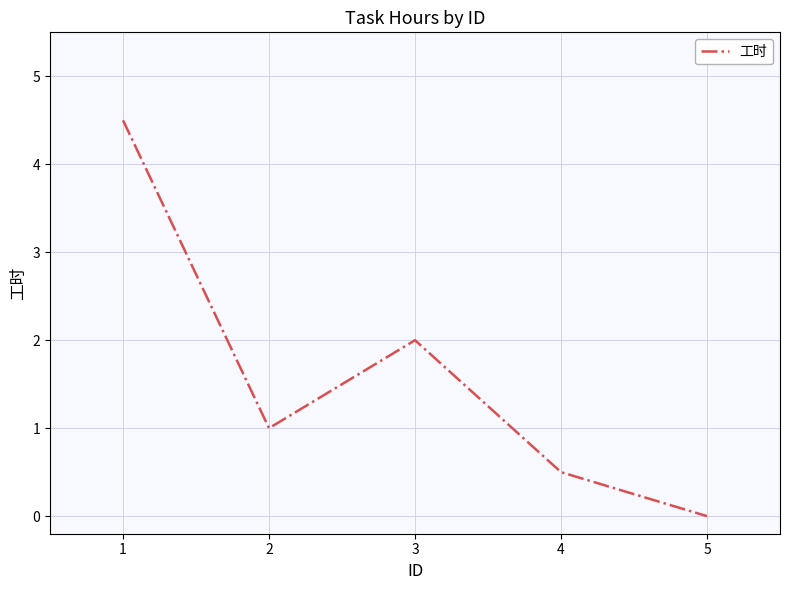

What is the difference between the values at 5 and 3?

2.0